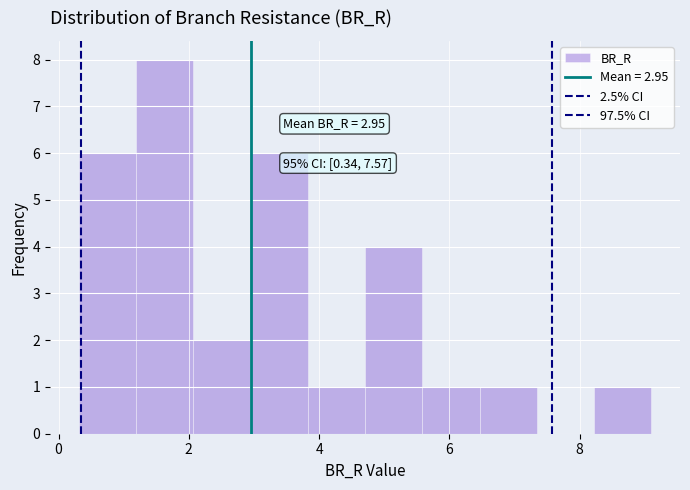

Which range on the x-axis has the tallest bar?

1.2 to 2.0